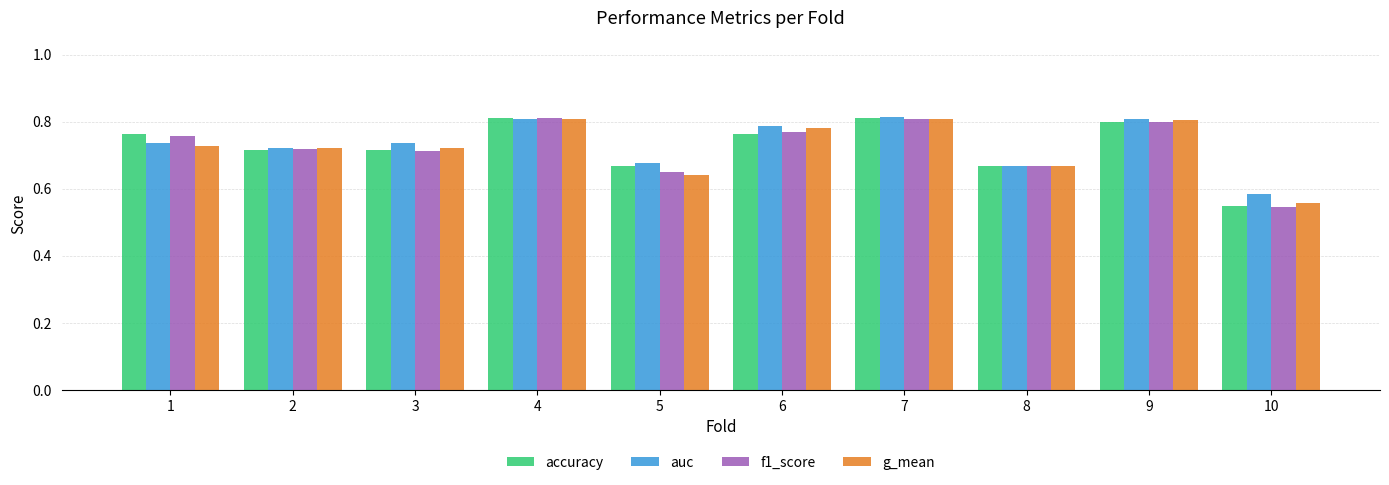

How many bars are there in total?

40